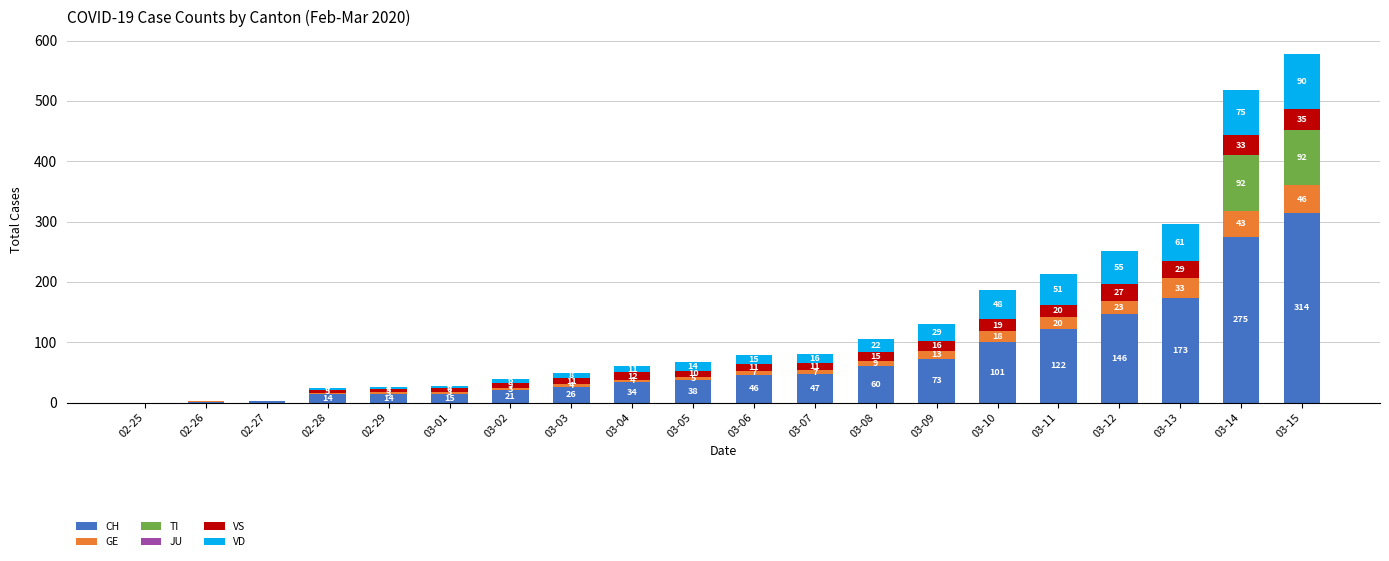

What is the total value across all series at 03-12?

251